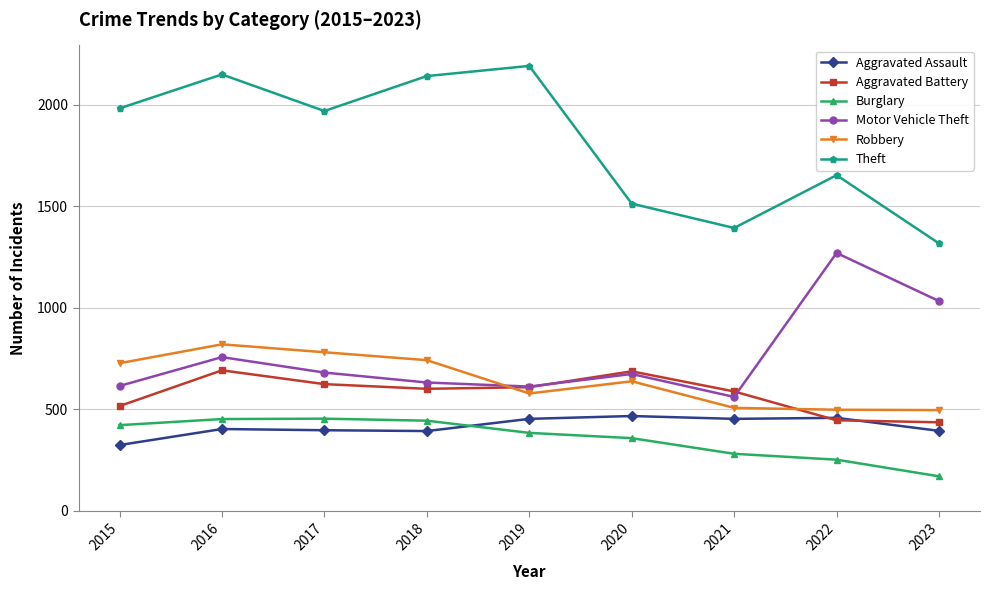

How many lines are shown in the chart?

6